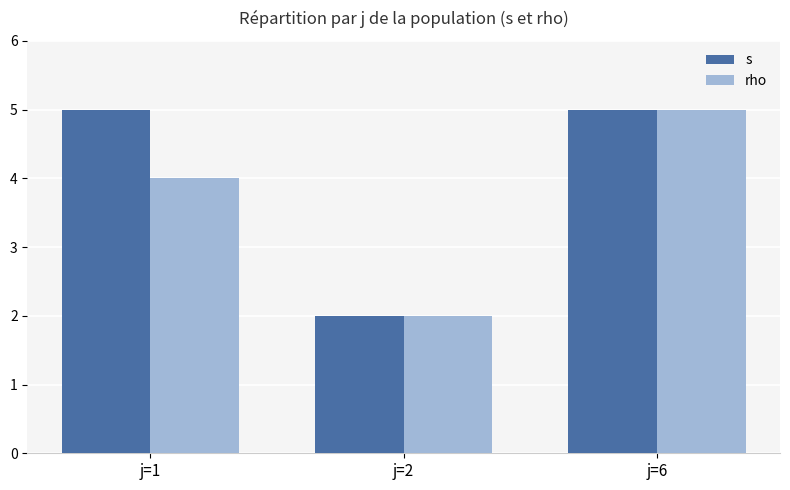

What is the lowest value of the rho series?

2